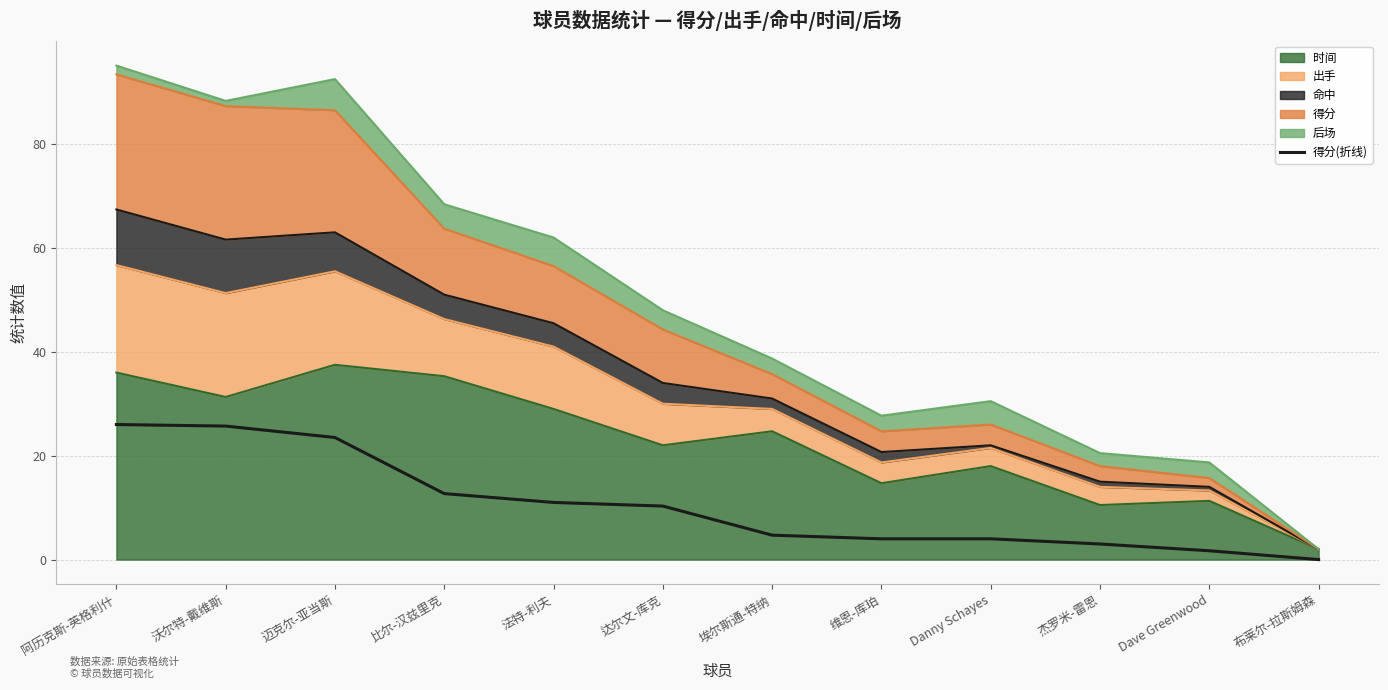

What is the label of the 11th point from the left?

Dave Greenwood